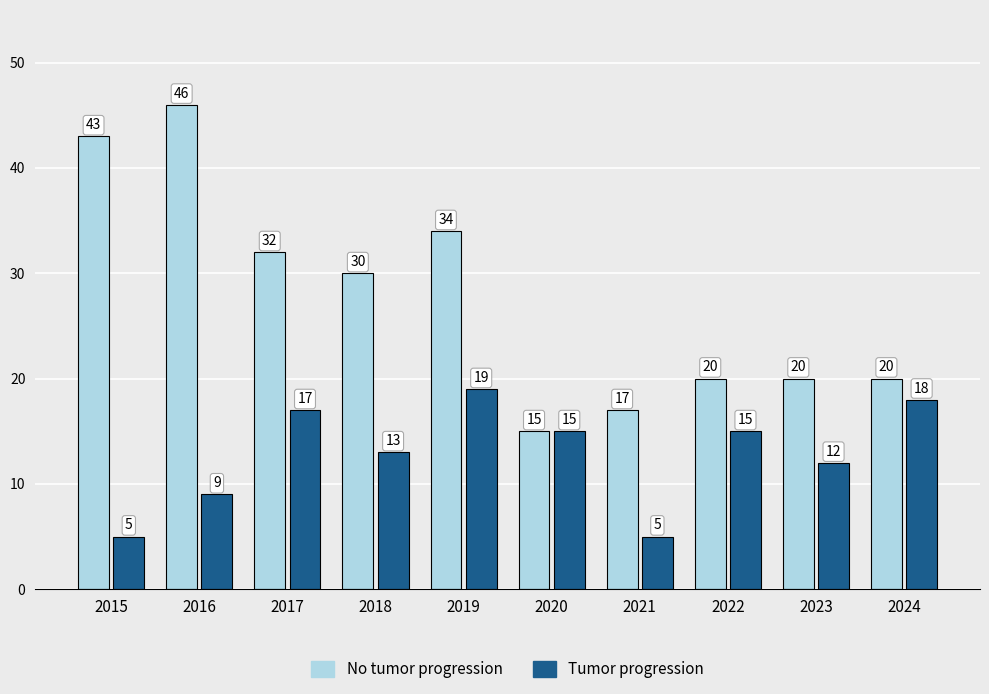

Reading left to right, transcribe all the data shown in this chart.

No tumor progression: 2015=43	2016=46	2017=32	2018=30	2019=34	2020=15	2021=17	2022=20	2023=20	2024=20
Tumor progression: 2015=5	2016=9	2017=17	2018=13	2019=19	2020=15	2021=5	2022=15	2023=12	2024=18